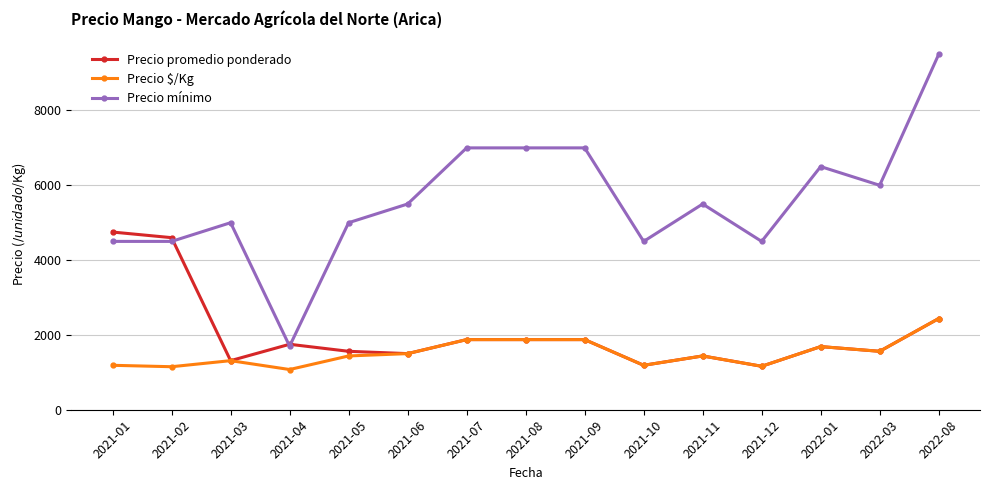

Between 2021-02 and 2021-10, which series saw the biggest shift?

Precio promedio ponderado